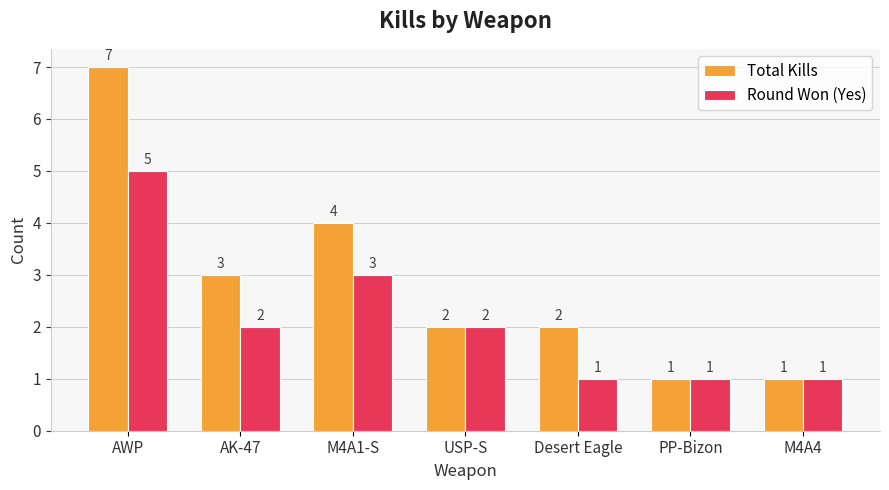

How many data points in Total Kills are less than 2?

2